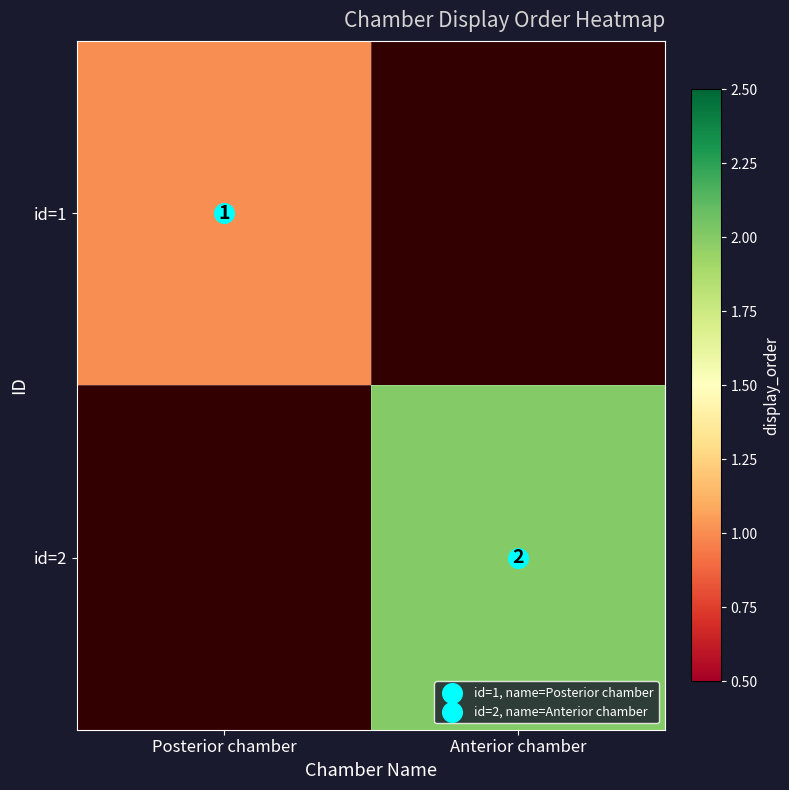

At how many categories does at least one series exceed 1?

1